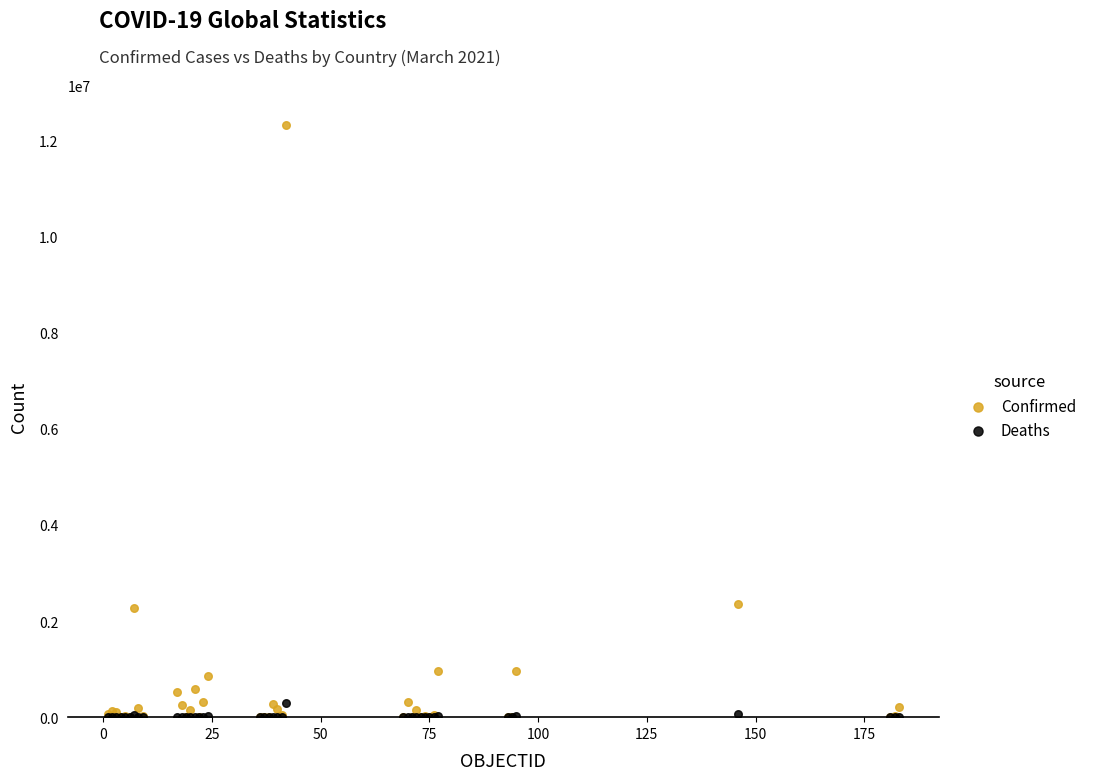

Which series has the widest spread of Y values?

Confirmed